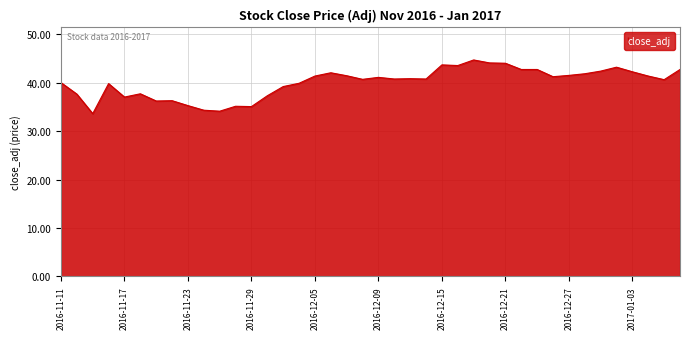

What is the difference between the maximum and minimum values?

11.1